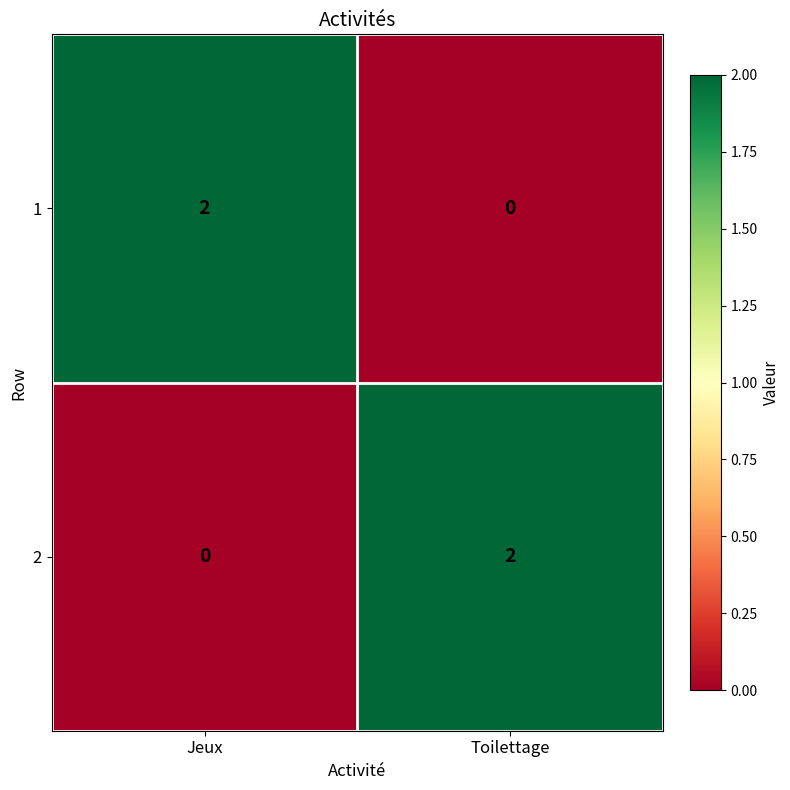

Reading right to left, transcribe all the data shown in this chart.

1: Toilettage=0	Jeux=2
2: Toilettage=2	Jeux=0